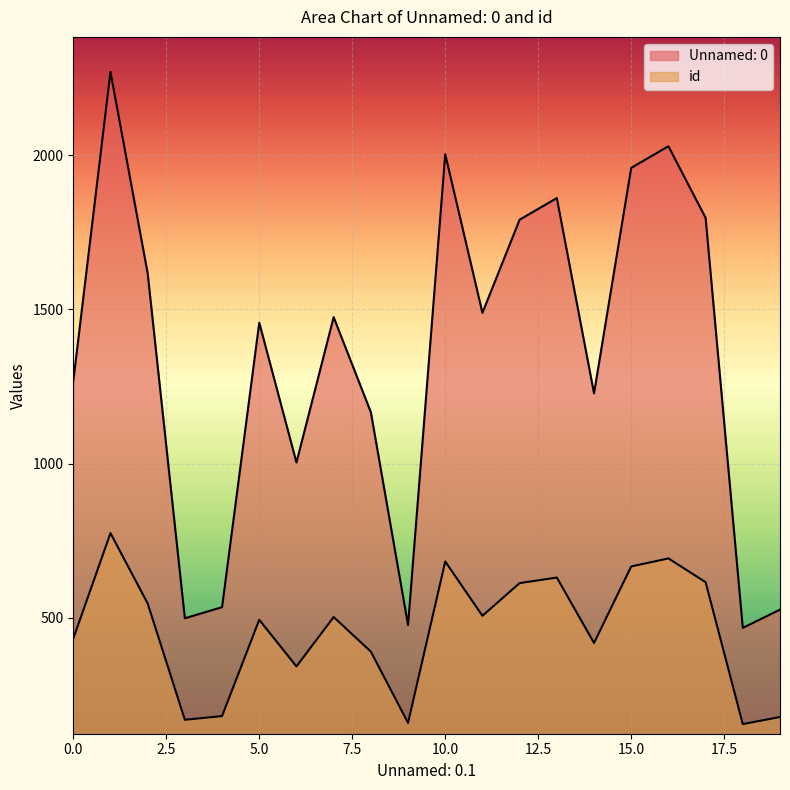

At which category does id reach its first local peak?

1